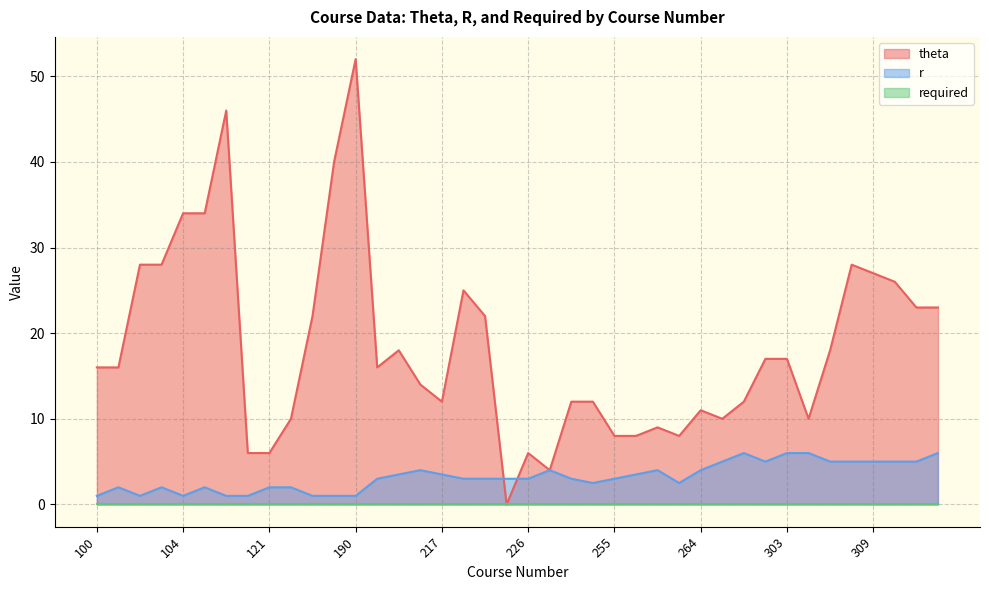

Between which two adjacent categories do theta and r first intersect?

221 and 223